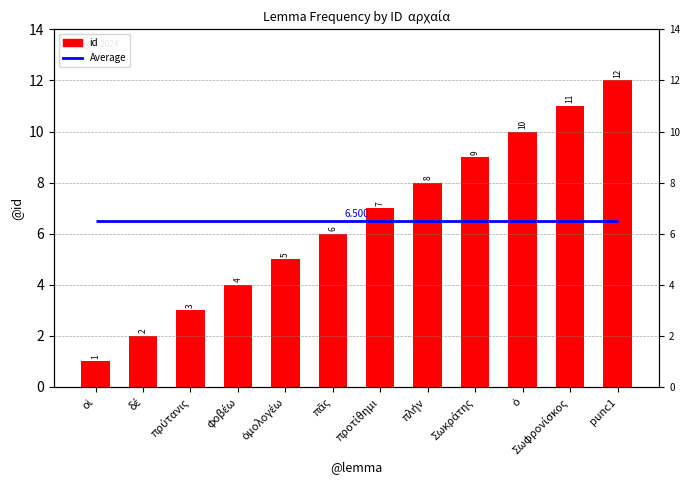

What is the change in value from φοβέω to ὁ?

+6